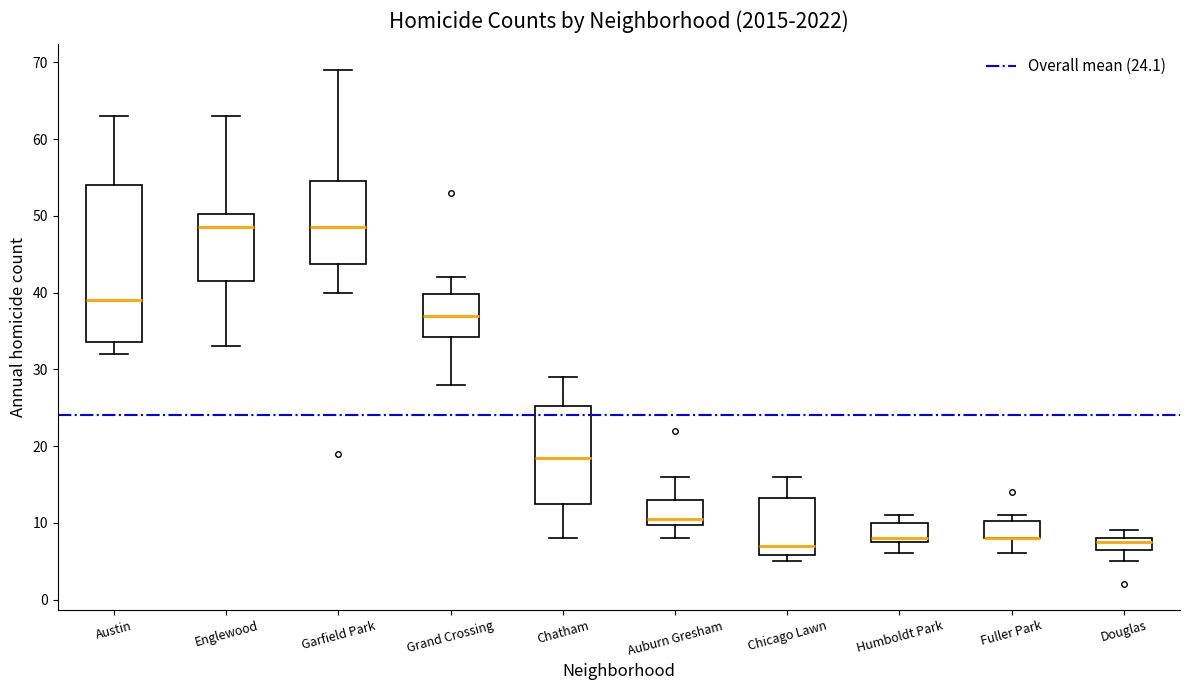

Which box is the tallest, from its lower edge to its upper edge?

Austin